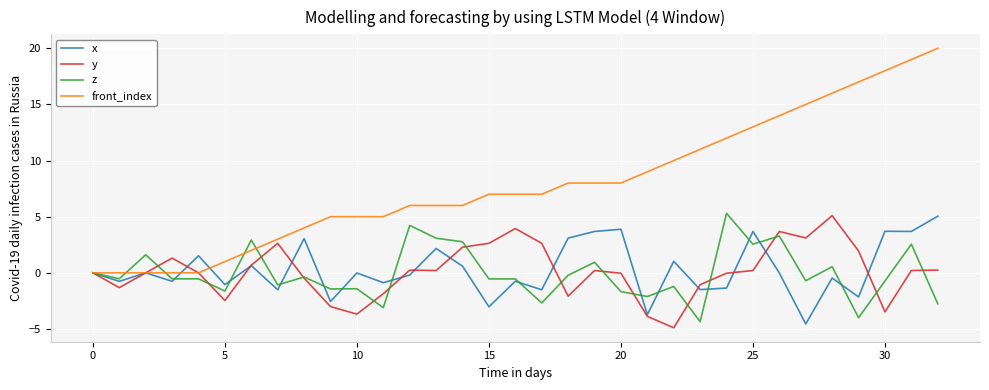

What is the sum of all front_index values?

262.0